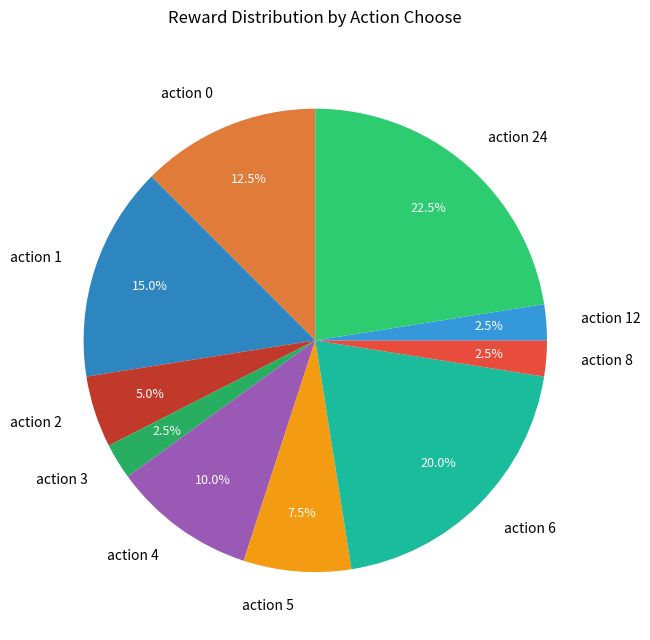

Which category has the biggest portion of the pie?

action 24